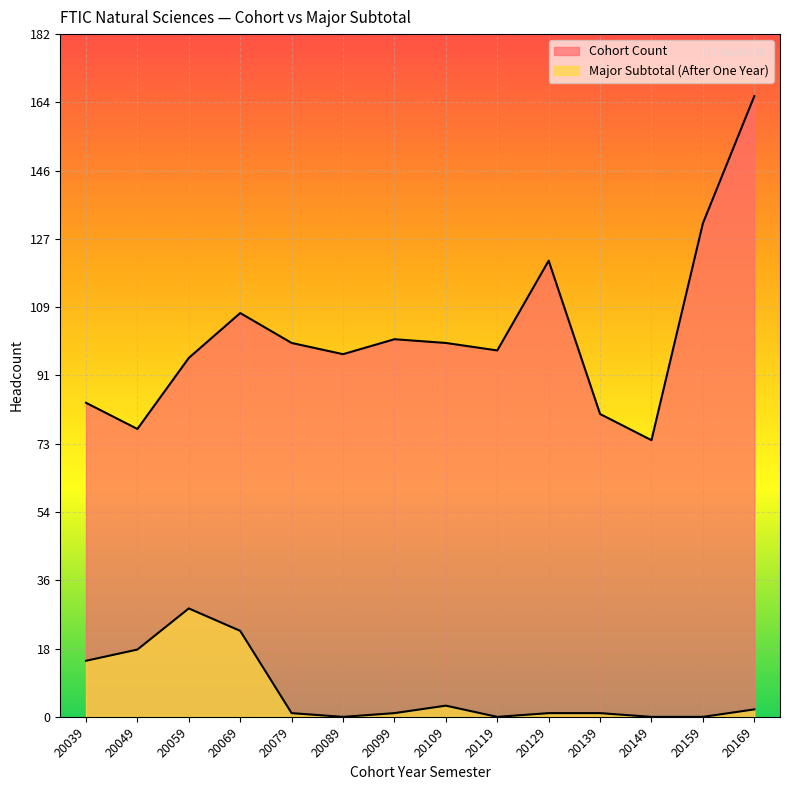

What is the sum of all Cohort Count values?

1436